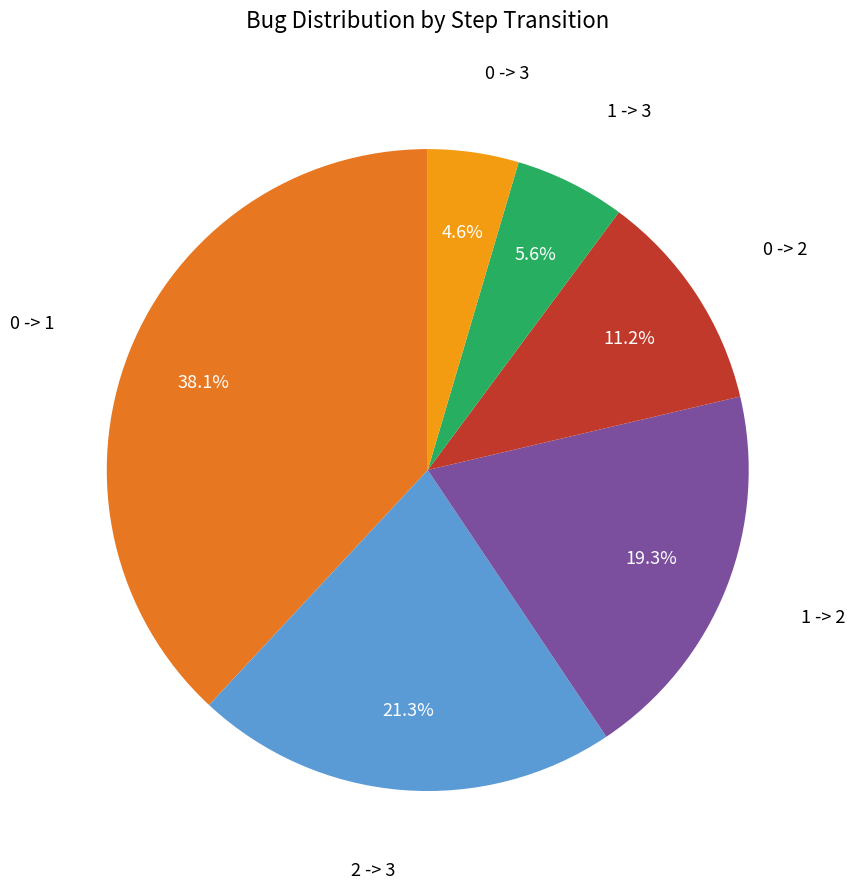

Does any single category account for the majority?

No